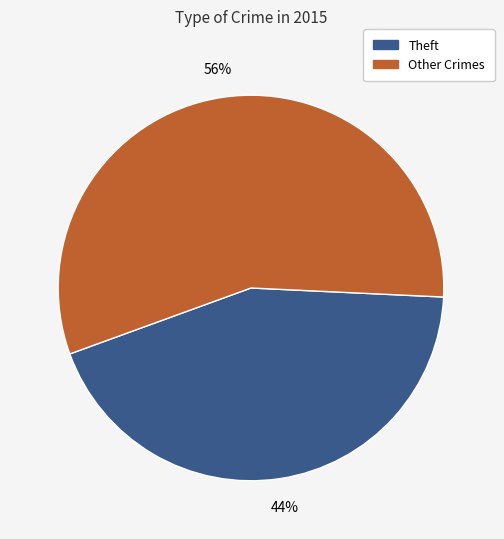

To the nearest percent, what is the average slice percentage?

50%